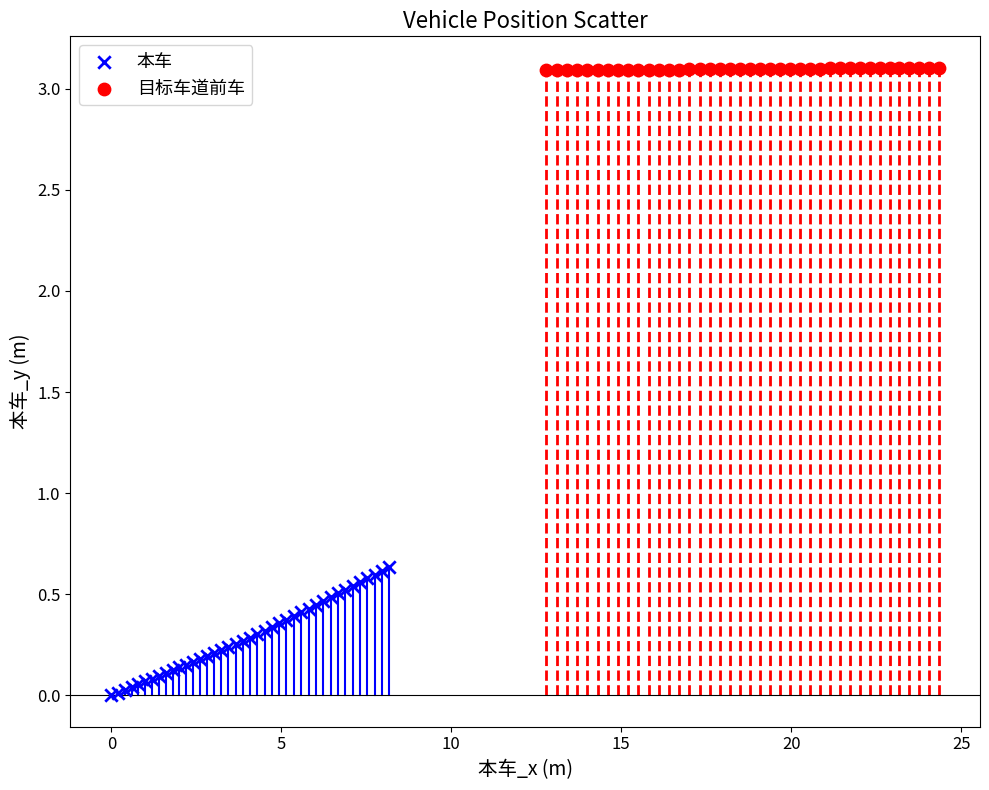

Which series reaches the maximum Y coordinate?

目标车道前车